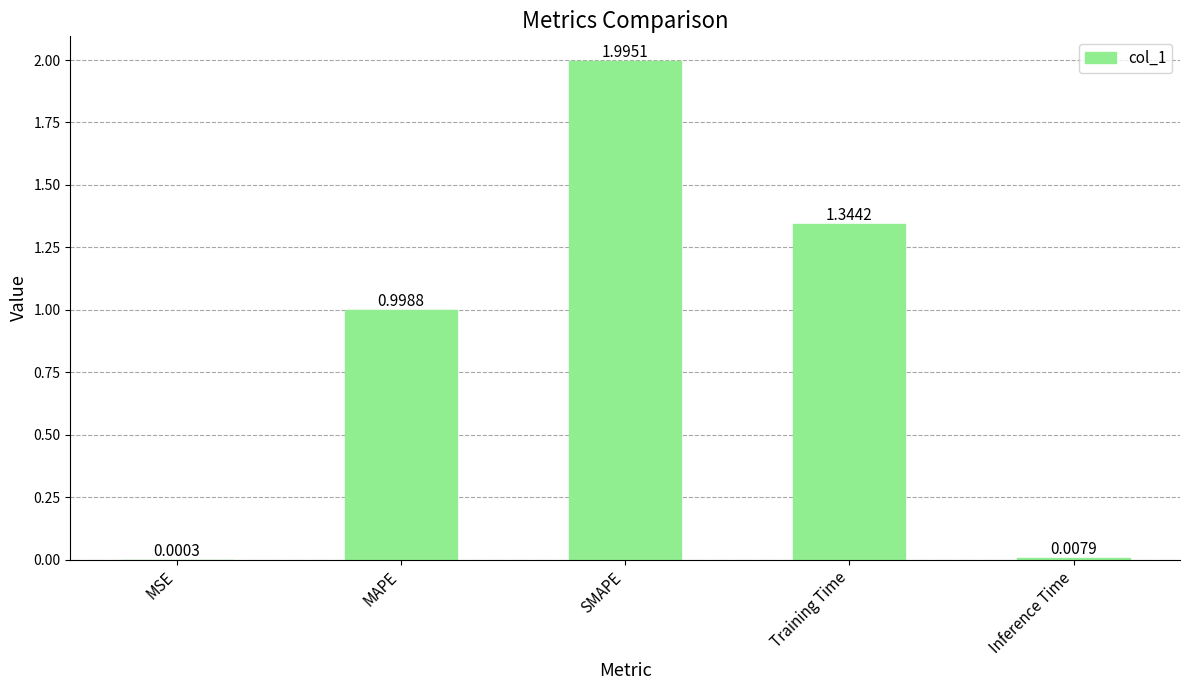

At which category does the chart reach its peak across all series?

SMAPE